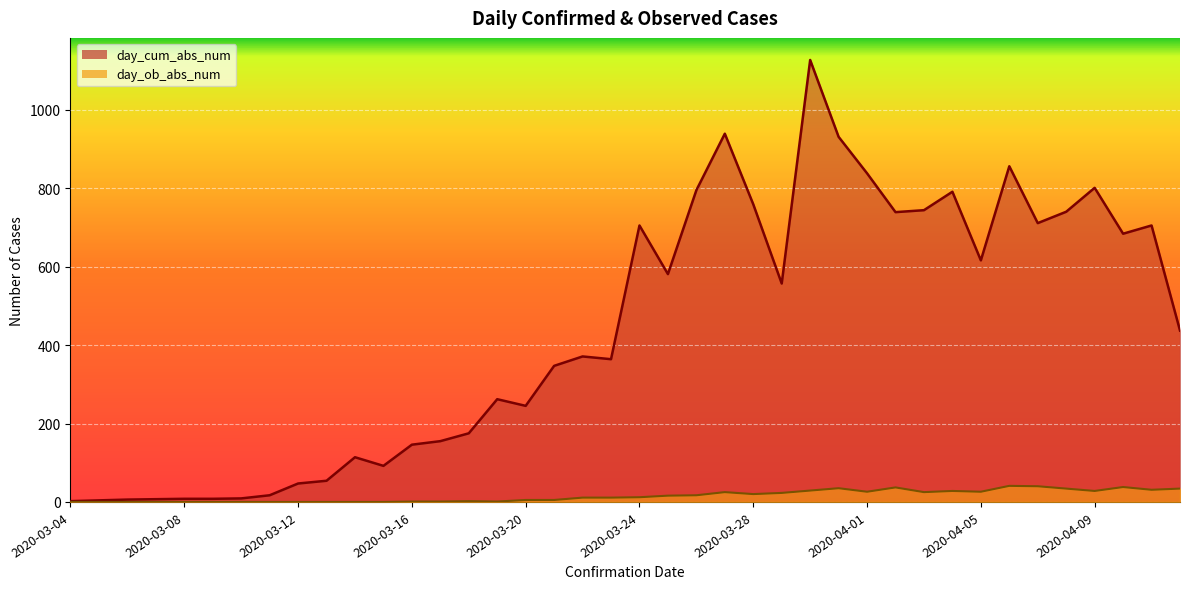

At which label does day_ob_abs_num first exceed 12?

2020-03-25